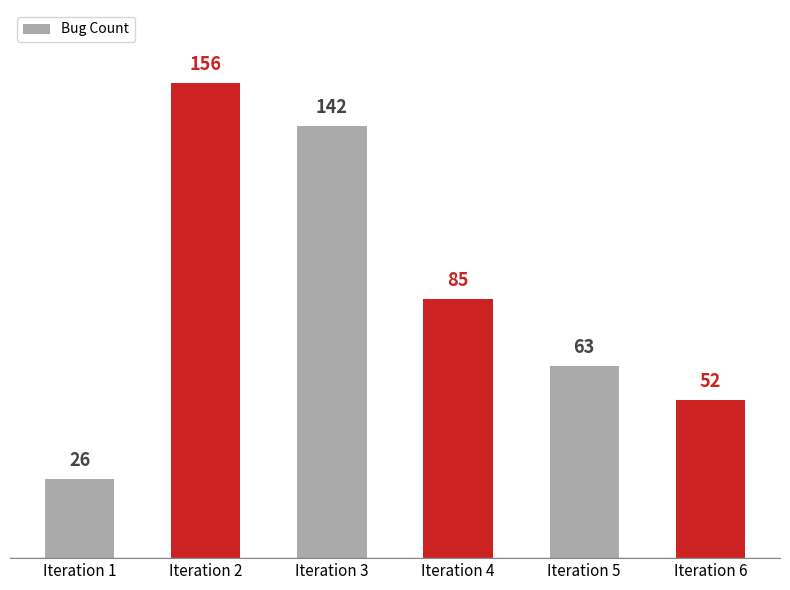

How many values are below 85?

3